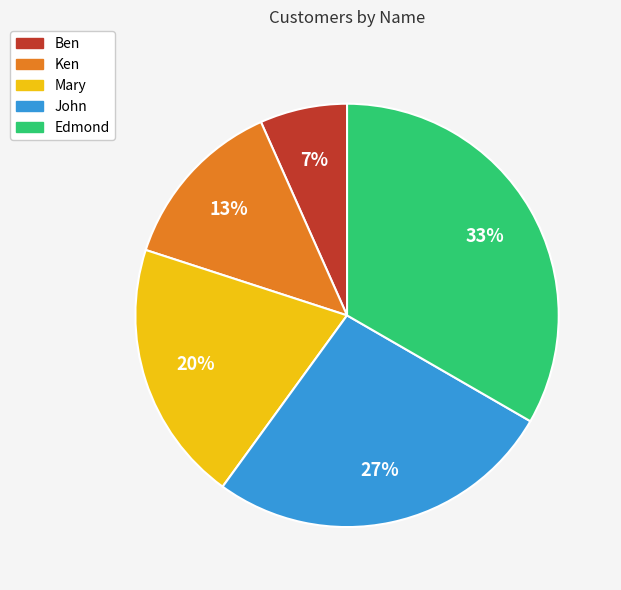

Is there any slice that represents more than half of the pie?

No